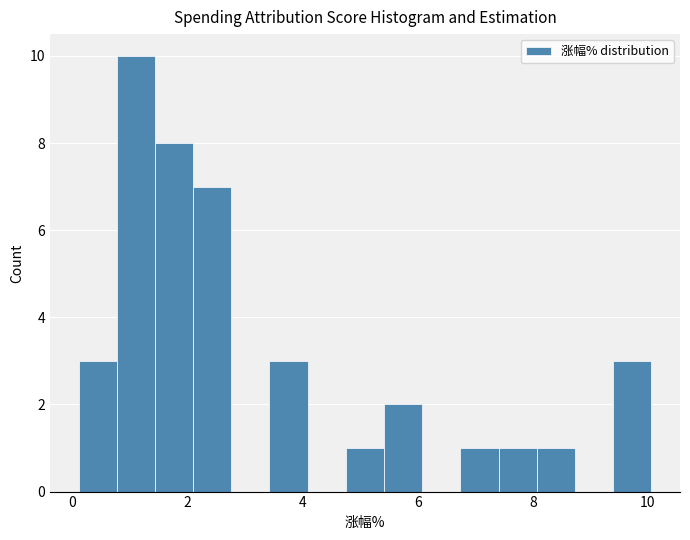

Around what value on the x-axis is the tallest bar? Give the approximate position of its centre, as read against the axis.

1.2